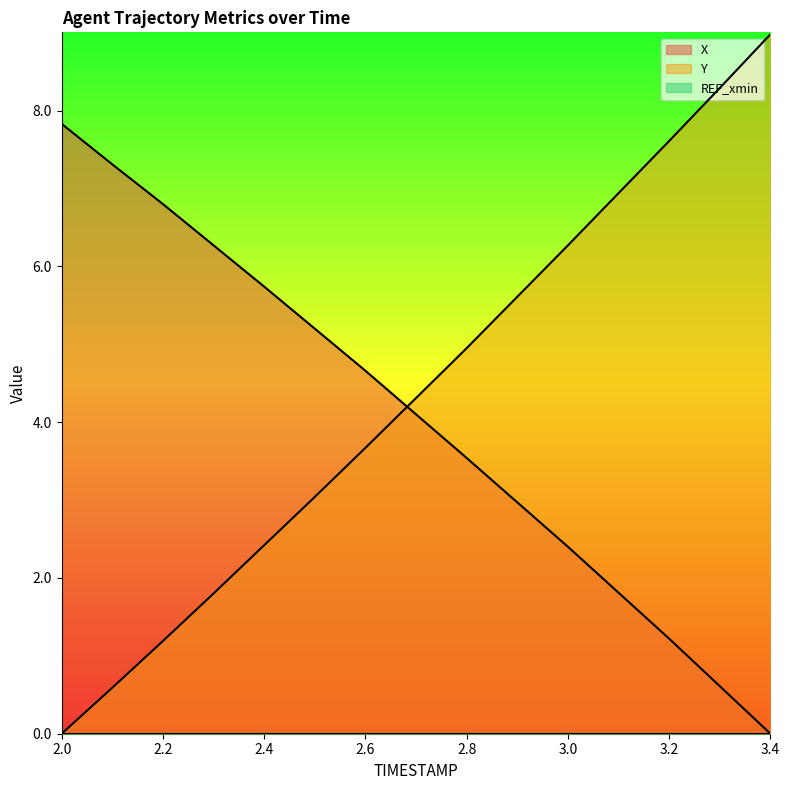

Which label corresponds to the smallest value in the chart?

3.4